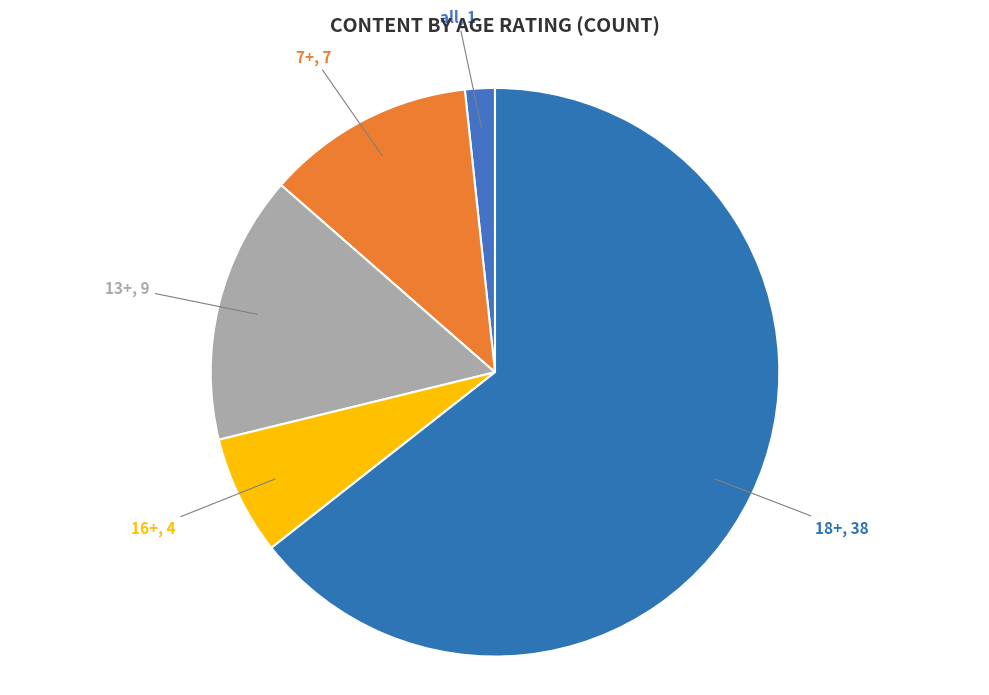

Which has a higher value, 13+ or 16+?

13+